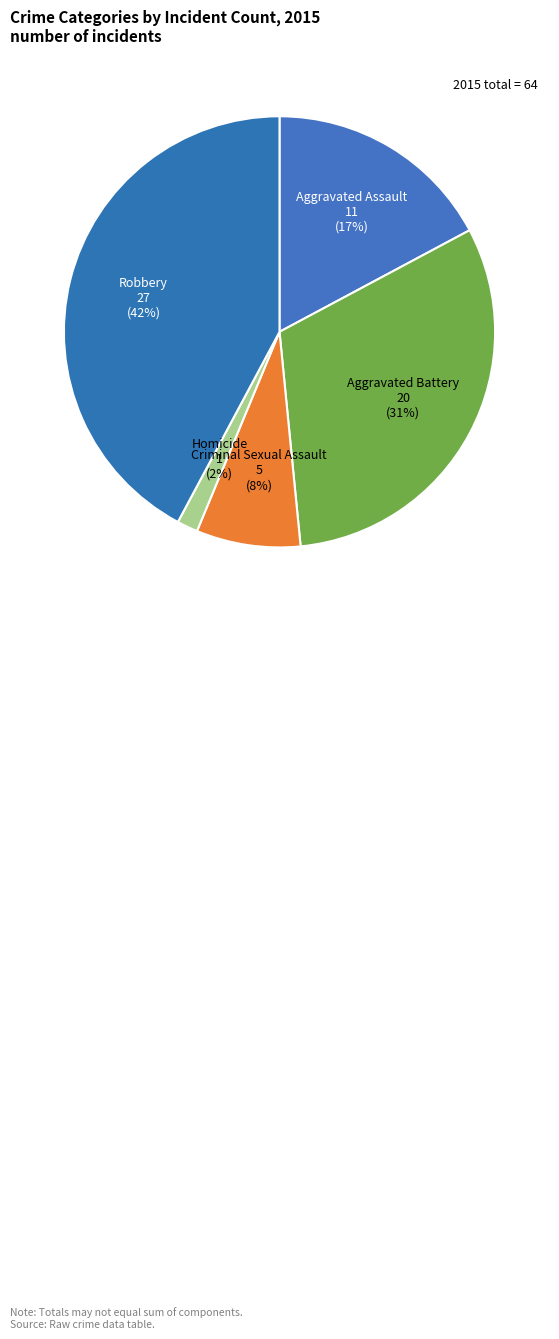

Which slice is the largest?

Robbery